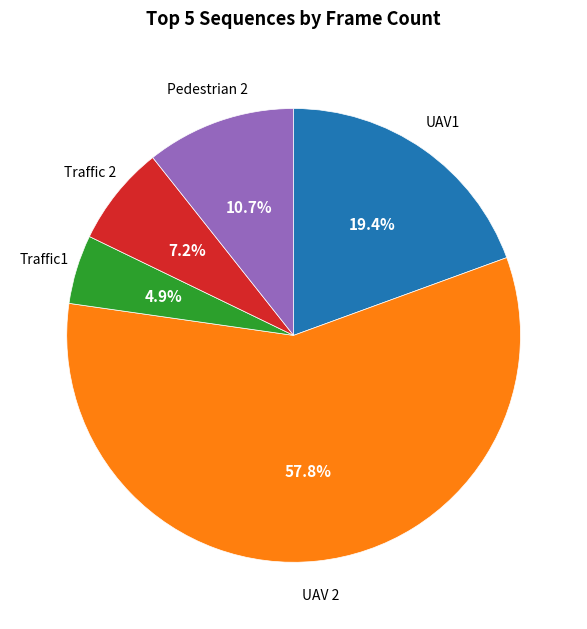

Is there any slice that represents more than half of the pie?

Yes